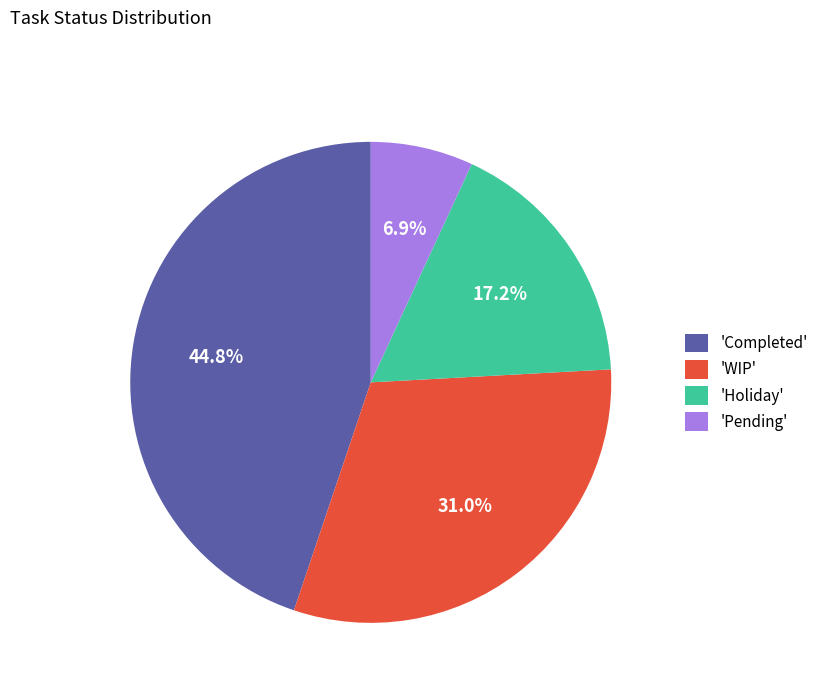

Do 'Pending' and 'WIP' together represent more than half of the pie?

No